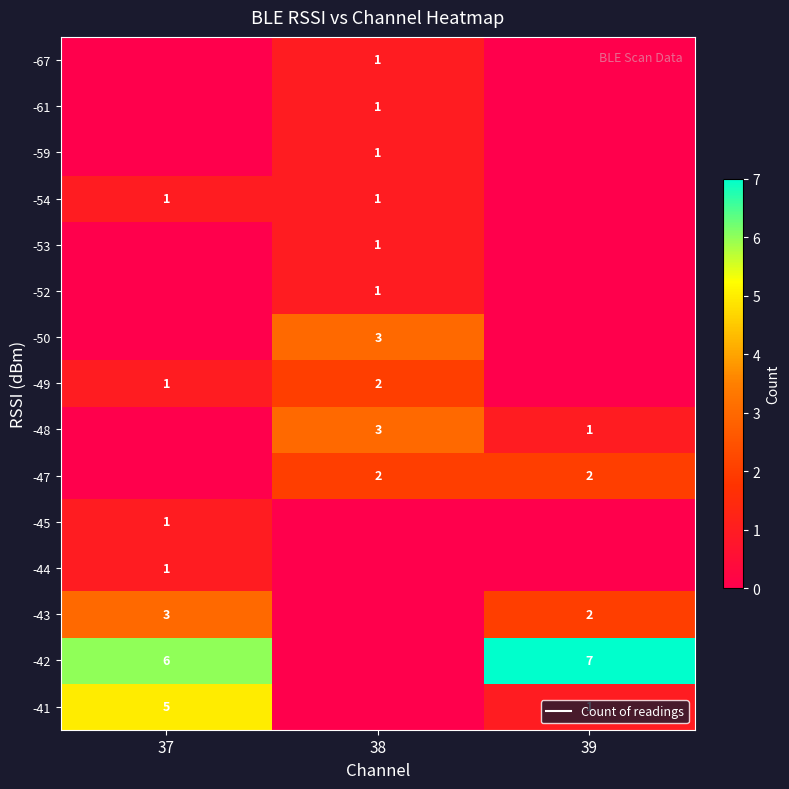

Count the number of categories in the chart.

3